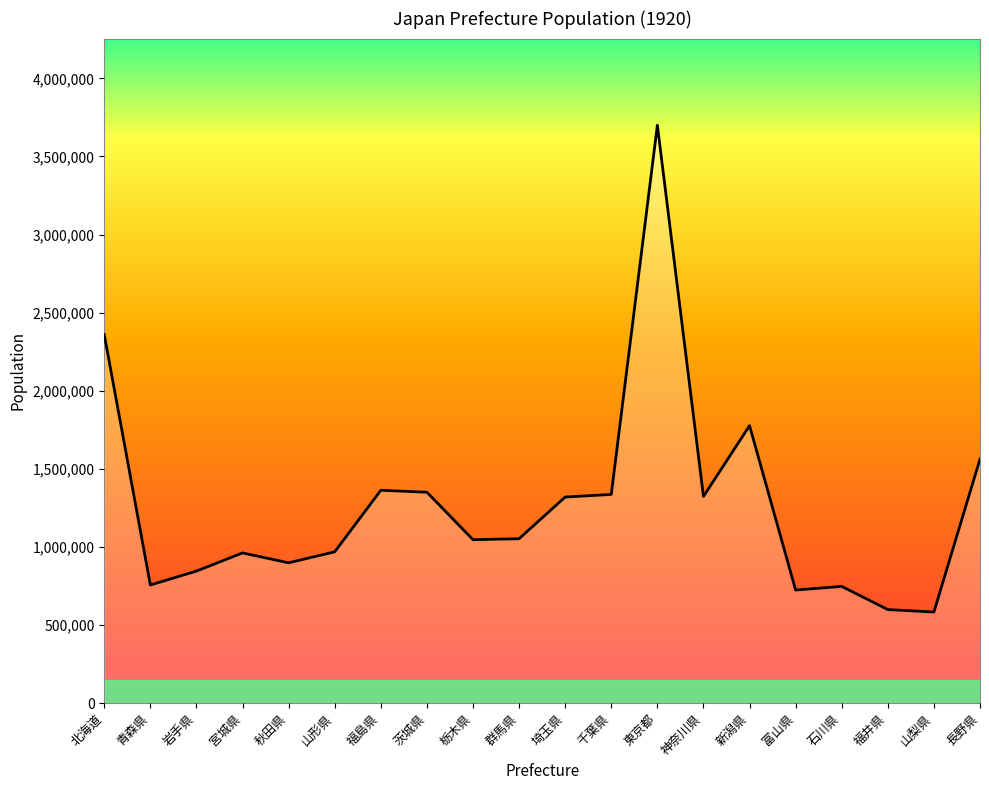

What is the change in value from 神奈川県 to 長野県?

+239332